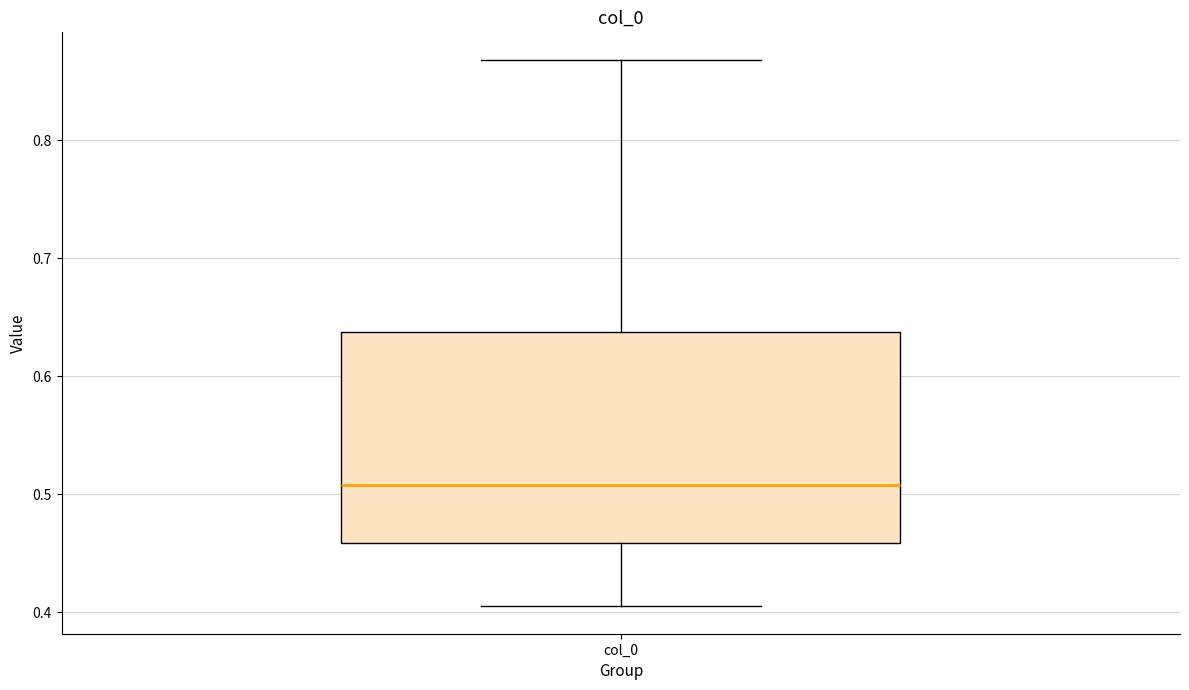

Where is the lower edge of the box for col_0 on the y-axis? The values are not printed on the chart, so give them approximately, as read against the axis.

0.46